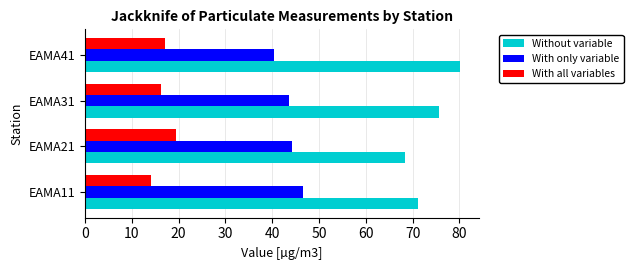

The With all variables series shows 16.2 at EAMA31. True or false?

True